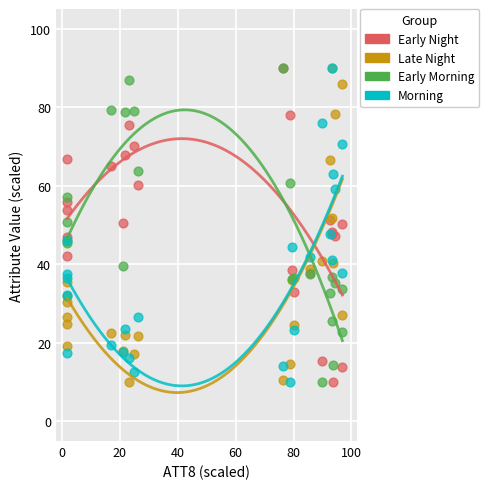

What are all the series names shown in the legend?

Early Night, Late Night, Early Morning, Morning